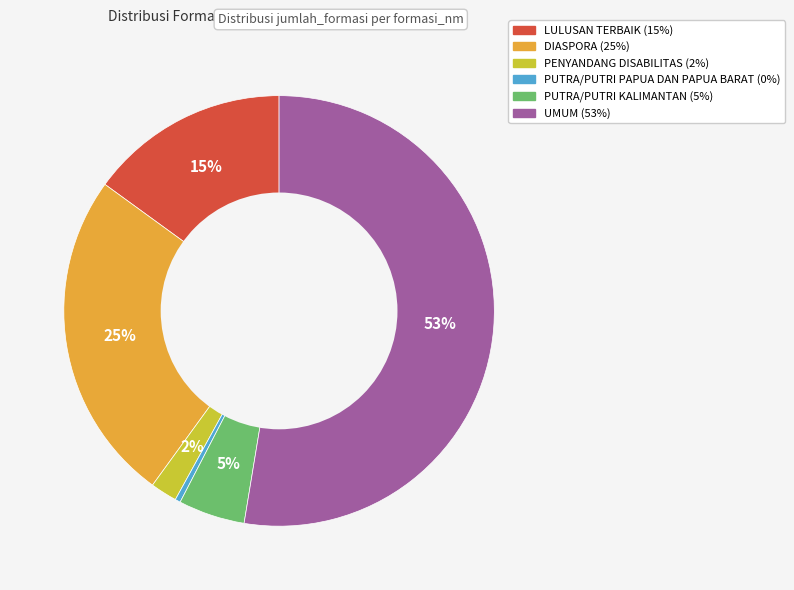

What is the largest slice in the pie chart?

UMUM